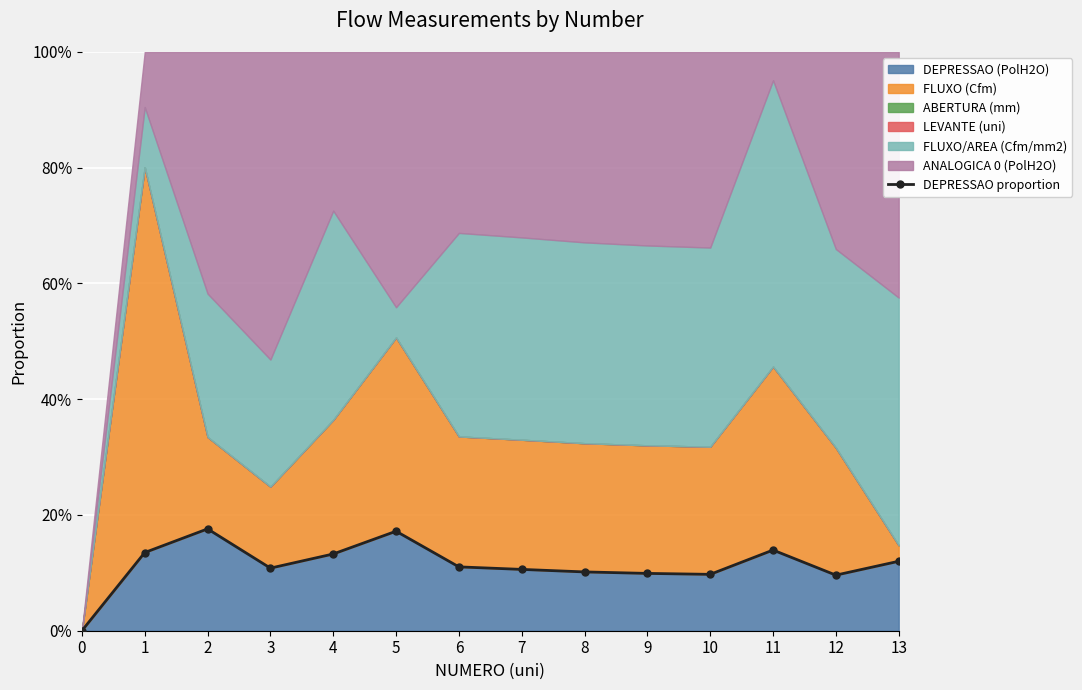

True or false: the data has more than 2 interior local peaks.

True